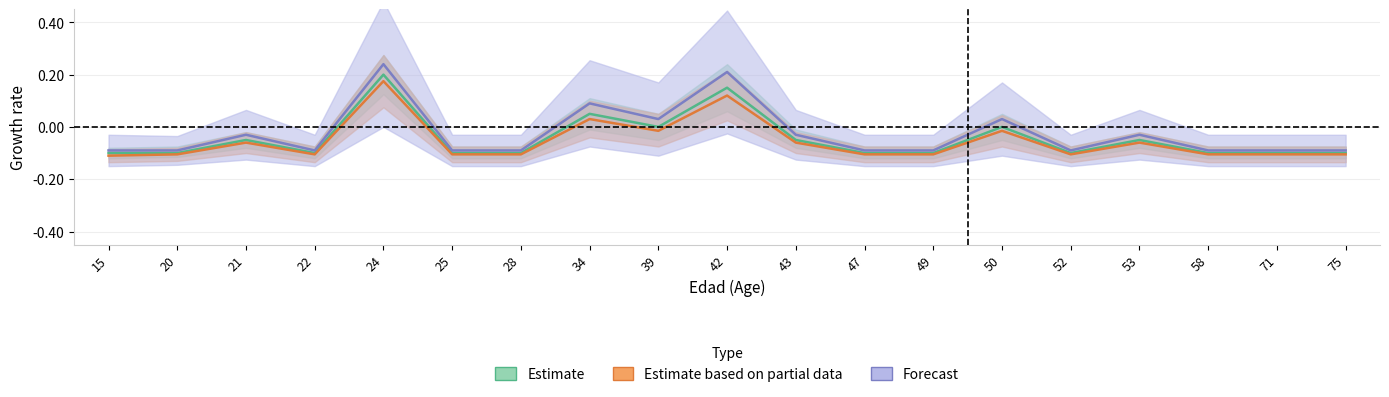

Rank the series by their average value, from lowest to highest.

Estimate based on partial data, Estimate, Forecast